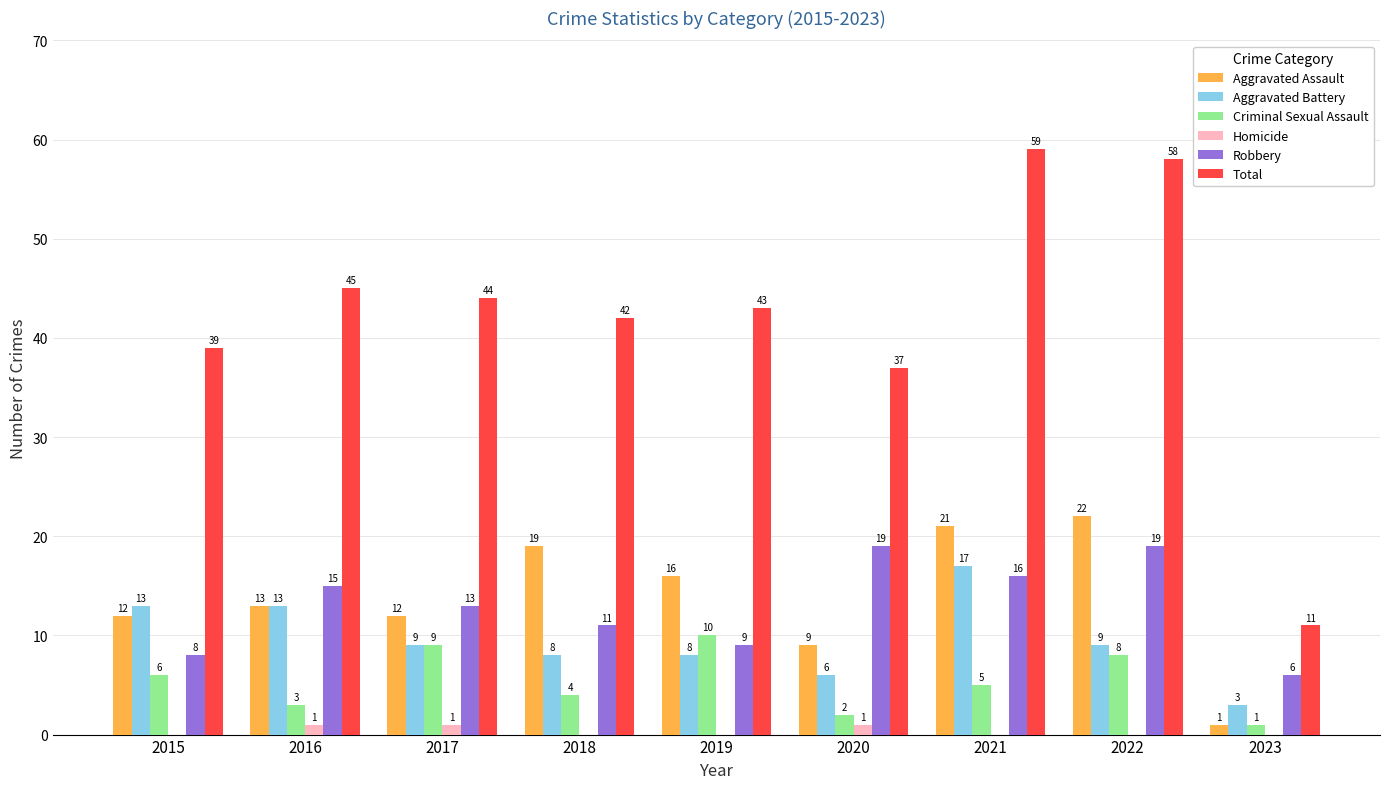

Which series has the widest spread of values?

Total